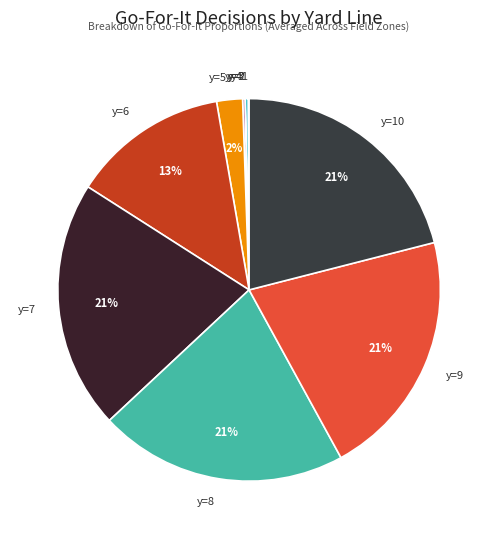

What percentage is the y=7 slice, to the nearest percent?

21%